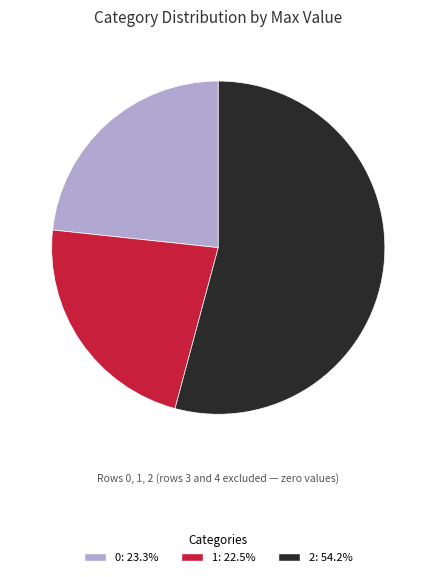

Is the sum of 0: 23.3% and 2: 54.2% greater than half?

Yes